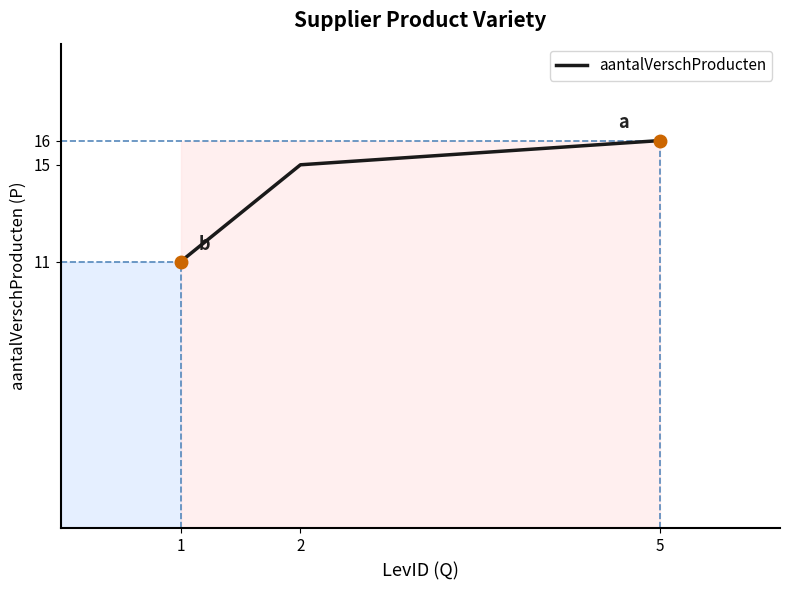

What is the change in value from 5 to 1?

-5